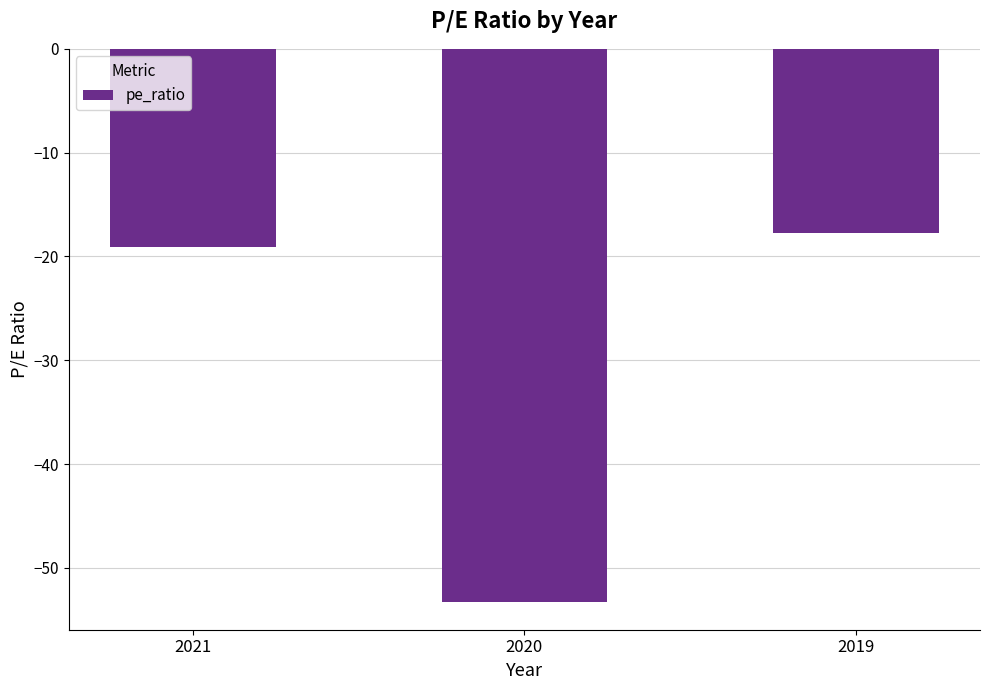

Reading right to left, transcribe all the data shown in this chart.

-17.7	-53.3	-19.1